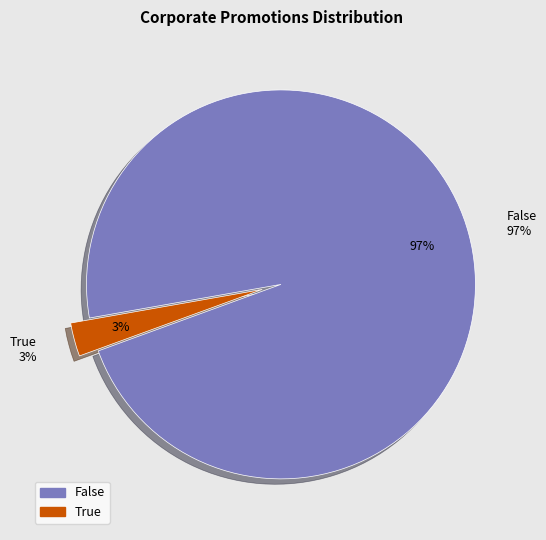

Count the number of slices in the pie.

2